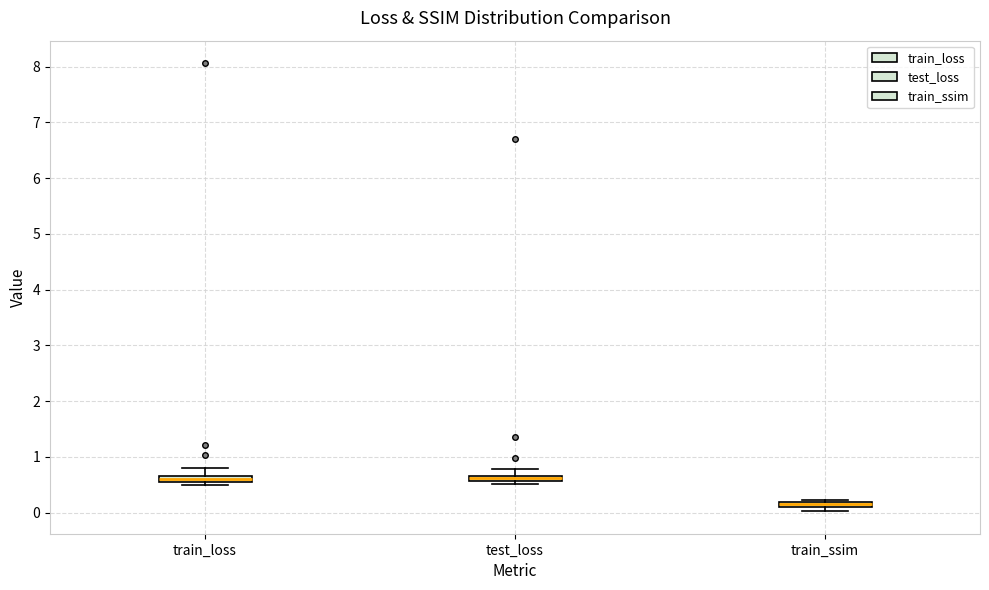

Where is the upper edge of the box for train_ssim on the y-axis? The values are not printed on the chart, so give them approximately, as read against the axis.

0.2